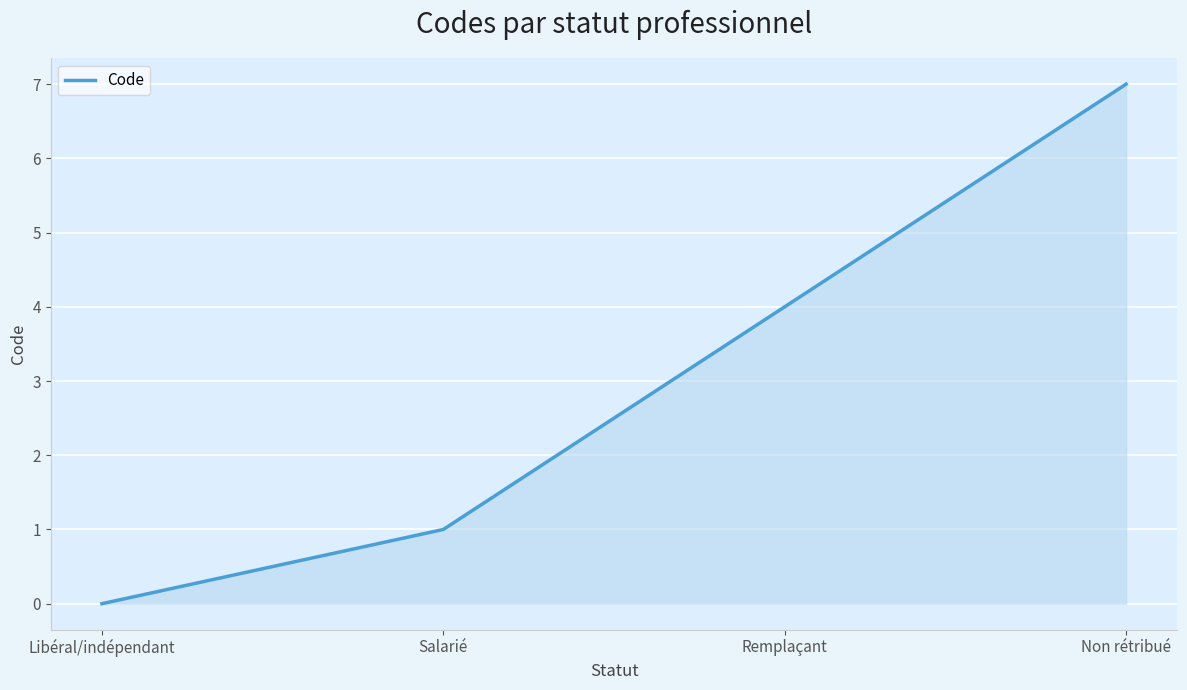

What is the maximum value shown in the chart?

7